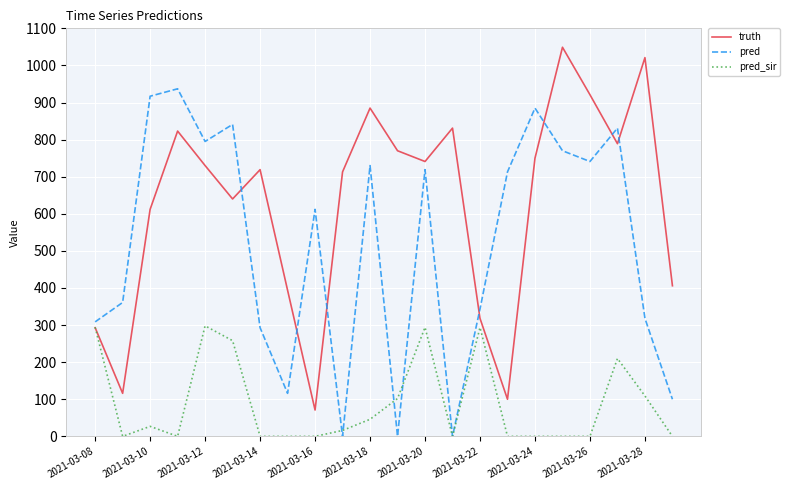

What is the maximum value shown in the chart?

1049.0